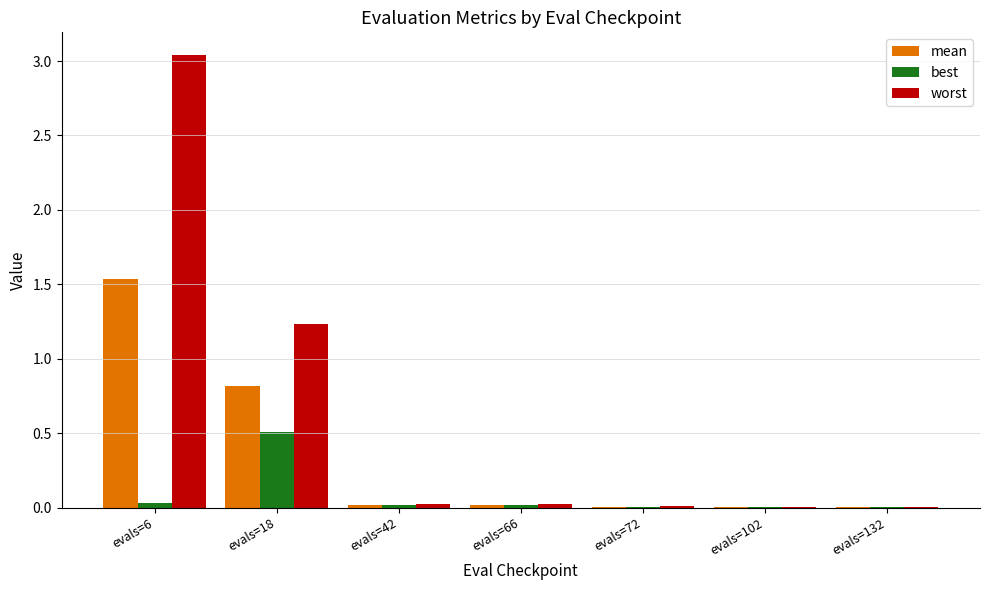

Where is worst nearest to the value 1?

evals=18